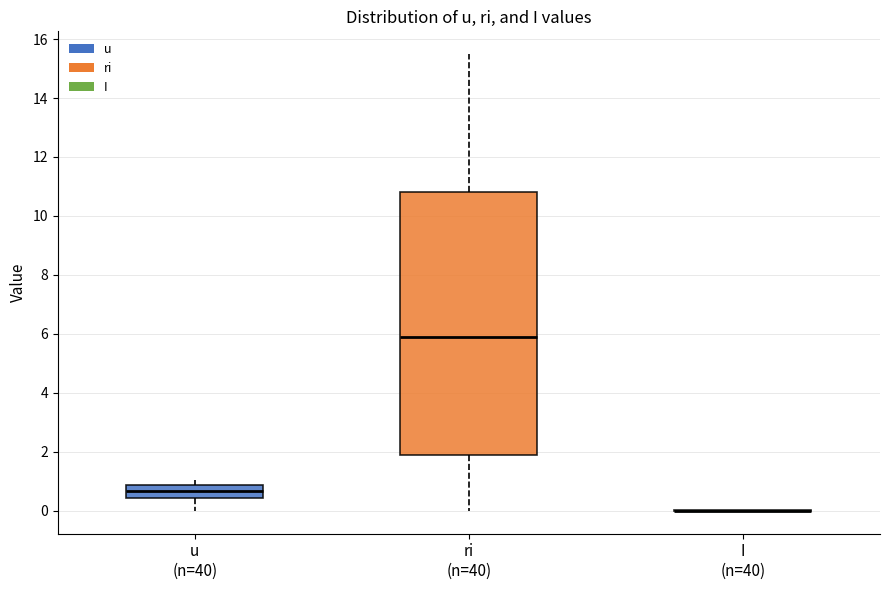

Reading left to right, transcribe this box plot: for each box, give where its median line is, the range the box spans, and where its two whiskers end, as read against the y-axis. The values are not printed on the chart, so give them approximately, as read against the axis.

u (n=40): median 0.6, box 0.4 to 0.8, whiskers 0.0 to 1.0
ri (n=40): median 5.8, box 2.0 to 10.8, whiskers 0.0 to 15.4
I (n=40): box collapsed to a line at 0.0, whiskers 0.0 to 0.0